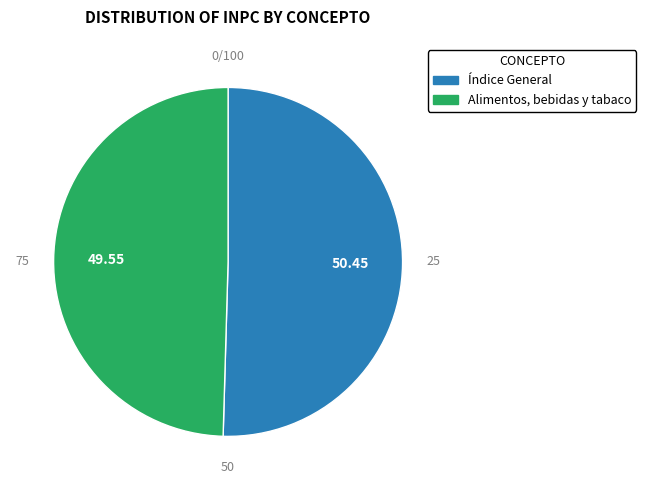

Between Alimentos, bebidas y tabaco and Índice General, which is larger?

Índice General